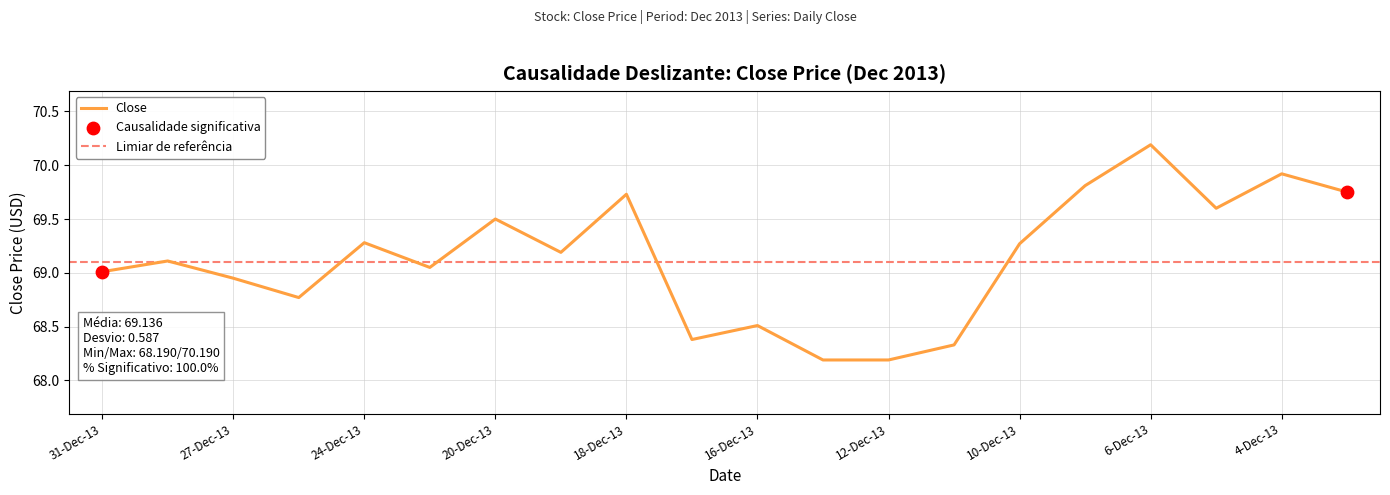

Between 23-Dec-13 and 11-Dec-13, which is larger?

23-Dec-13